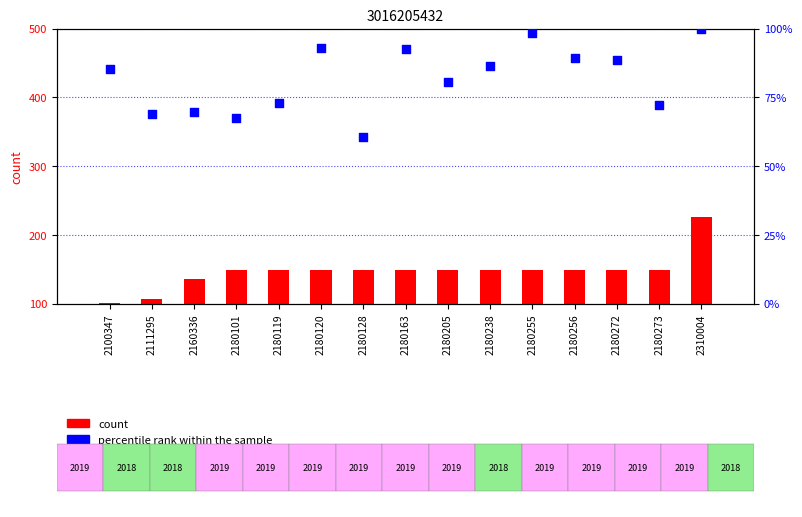

Which series has the widest spread of Y values?

count